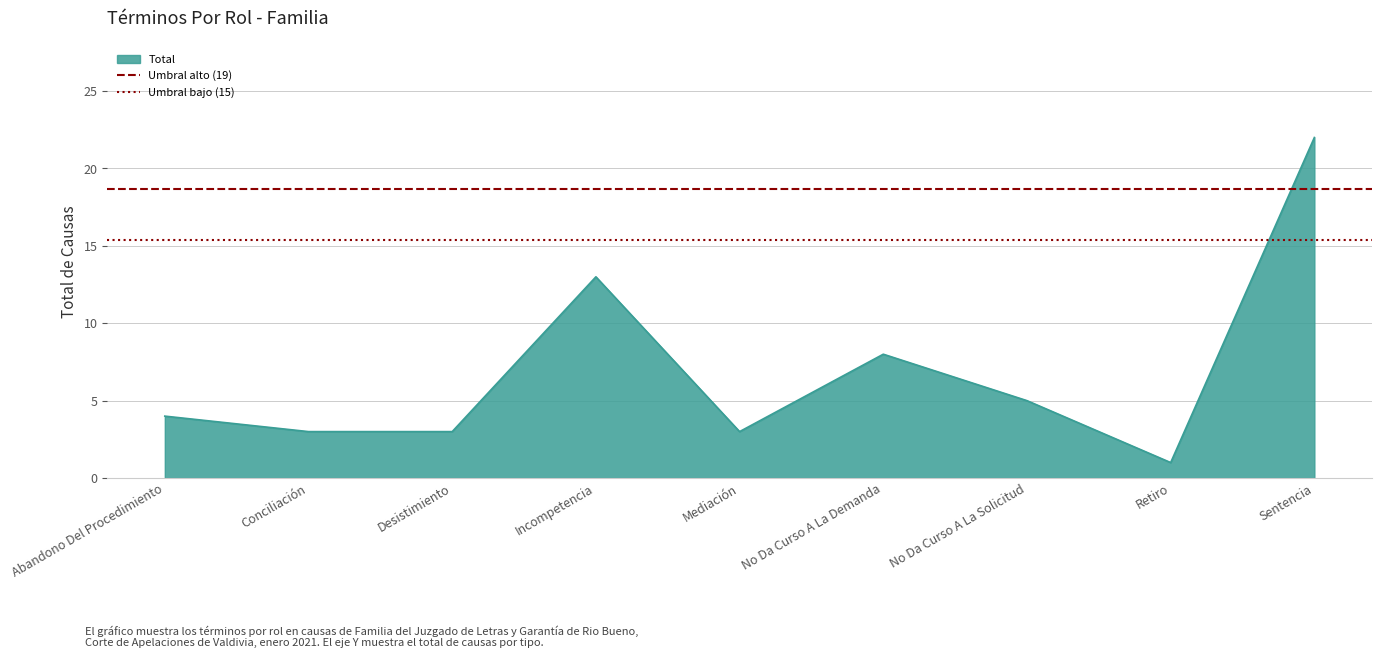

What is the sum of all Umbral bajo (15) values?

30.8